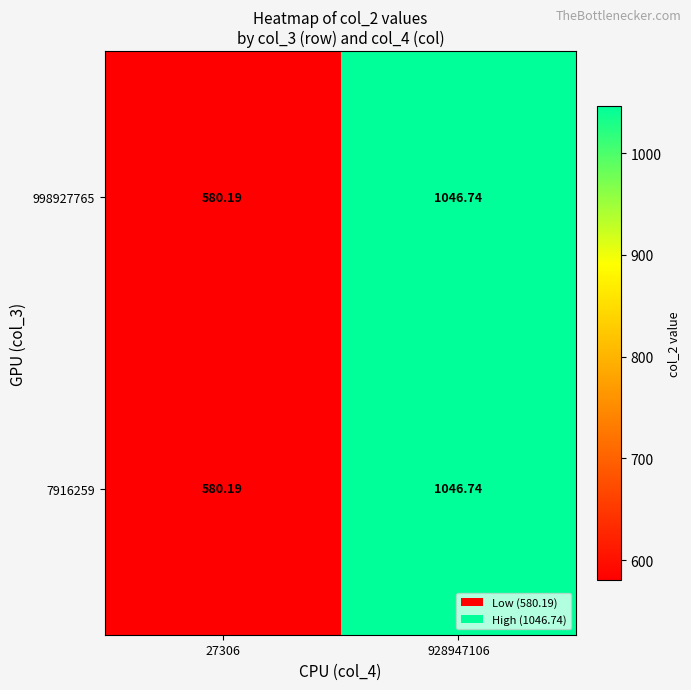

Reading right to left, what are all the values shown in this chart?

998927765: 928947106=1046.7	27306=580.2
7916259: 928947106=1046.7	27306=580.2